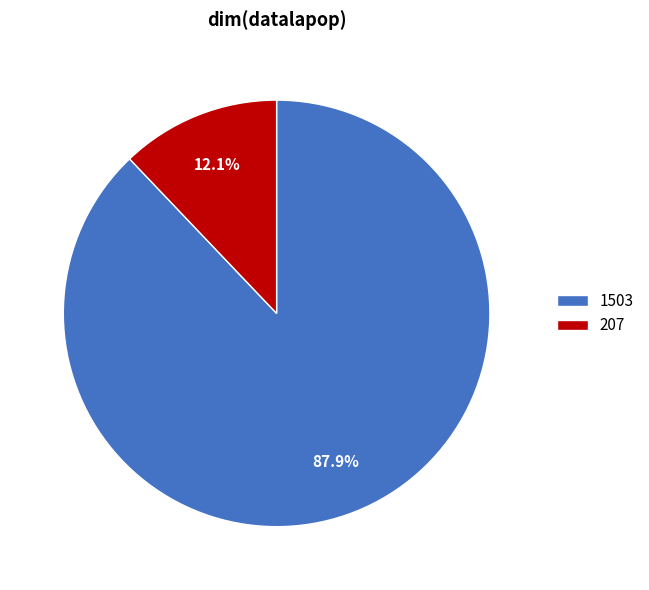

Is the sum of 1503 and 207 greater than half?

Yes